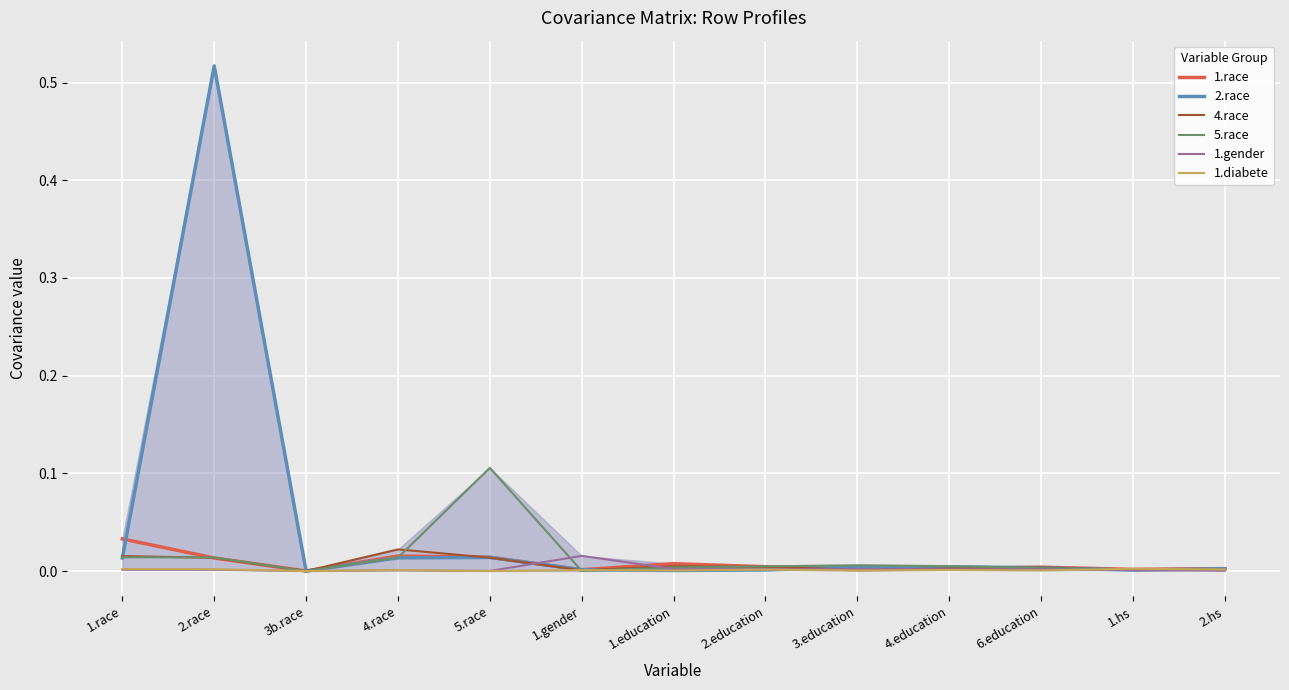

At which category does 4.race reach its first local valley?

3b.race